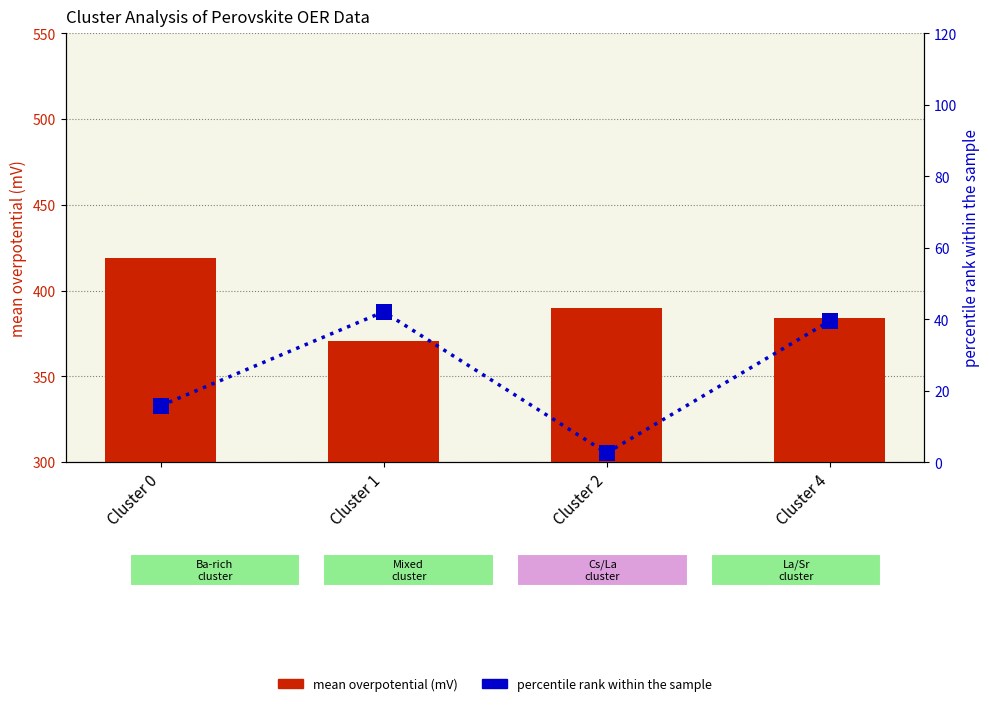

At how many categories does at least one series exceed 171?

4